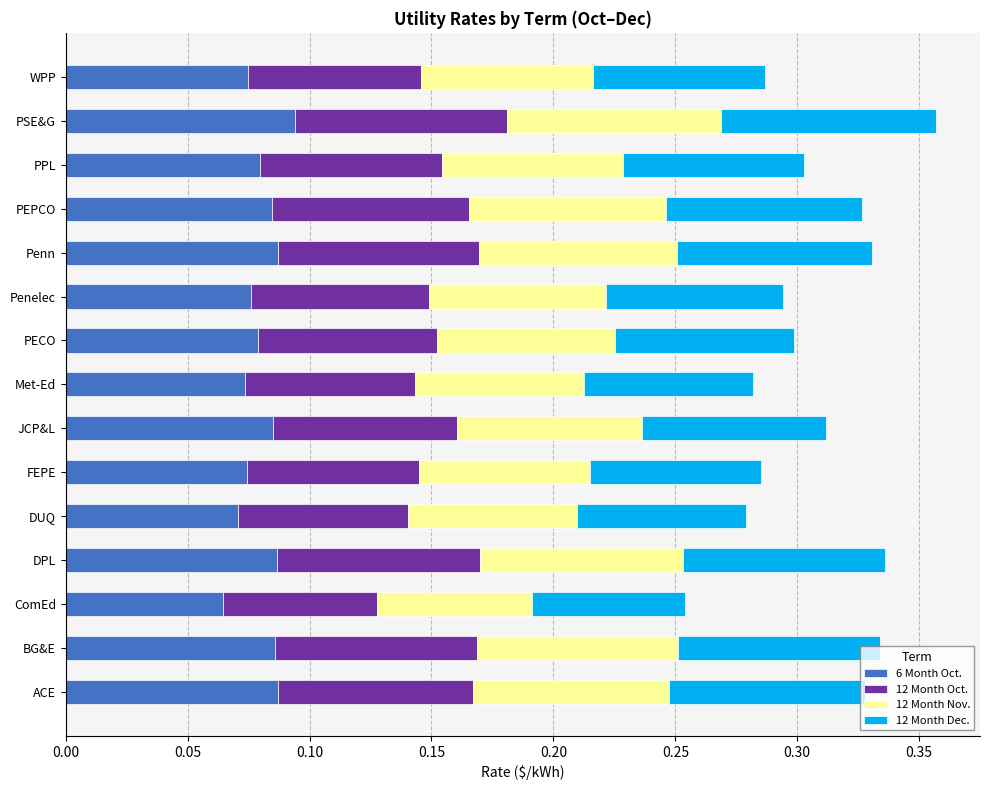

What is the total value across all series at ACE?

0.3